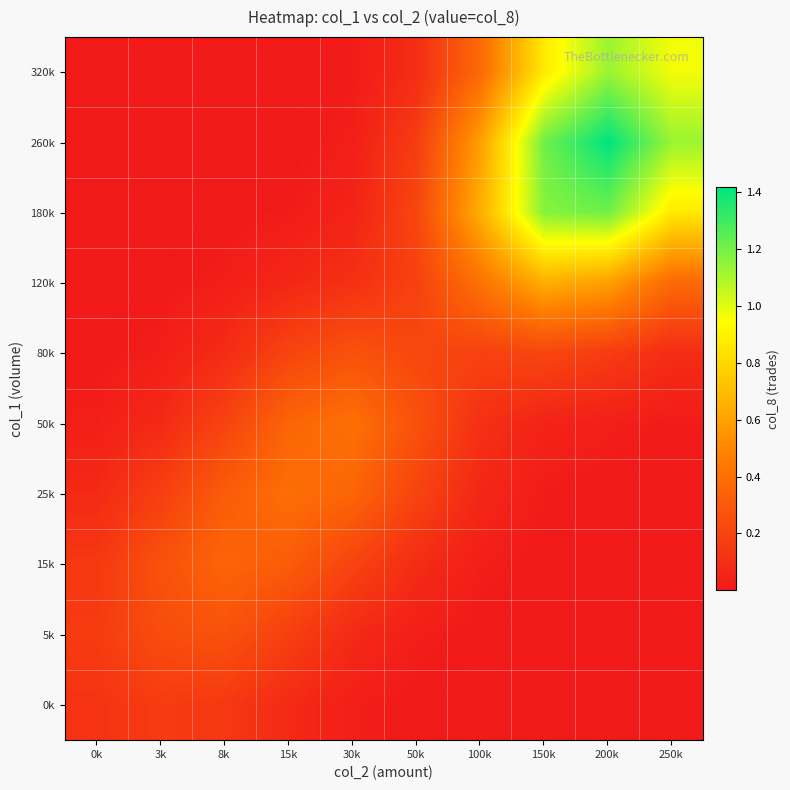

At which category is the sum across all series the highest?

200k